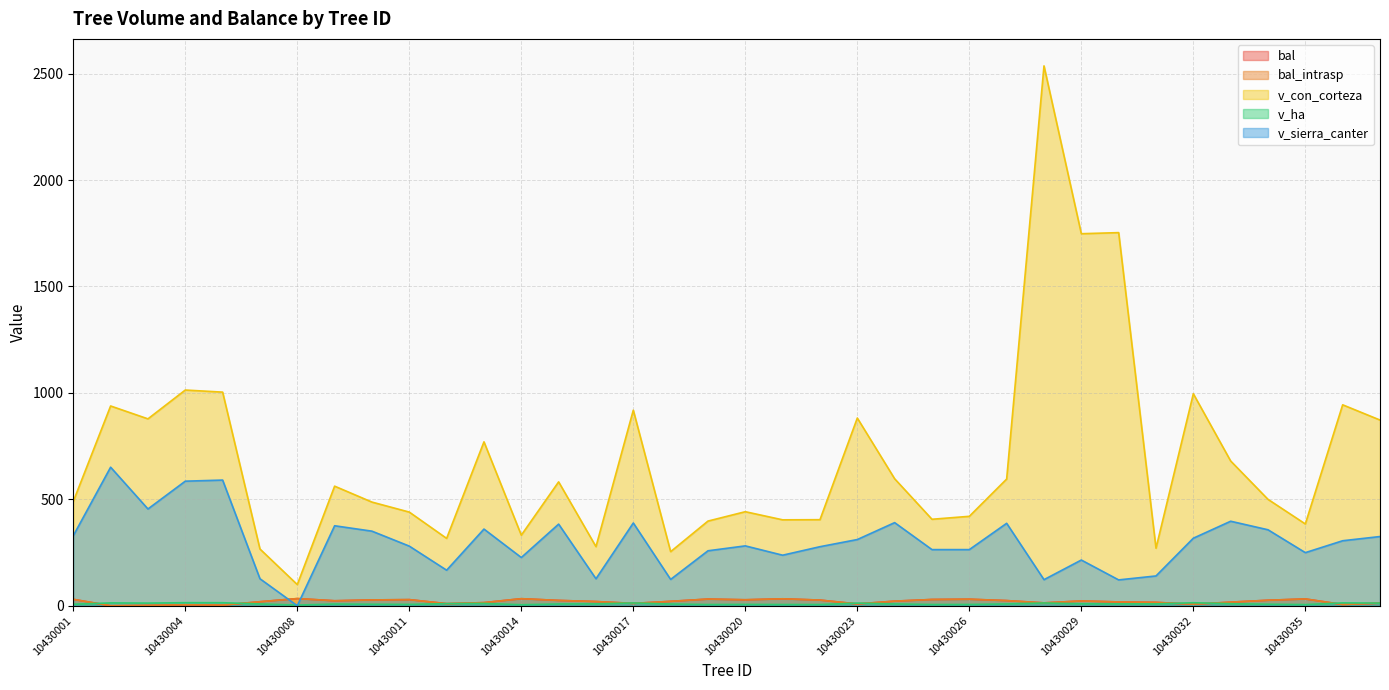

Rank the categories by v_ha value from highest to lowest.

10430004, 10430006, 10430032, 10430036, 10430002, 10430017, 10430028, 10430023, 10430003, 10430037, 10430013, 10430012, 10430033, 10430030, 10430029, 10430016, 10430031, 10430007, 10430024, 10430027, 10430015, 10430018, 10430009, 10430034, 10430001, 10430010, 10430020, 10430011, 10430026, 10430025, 10430022, 10430021, 10430019, 10430035, 10430014, 10430008